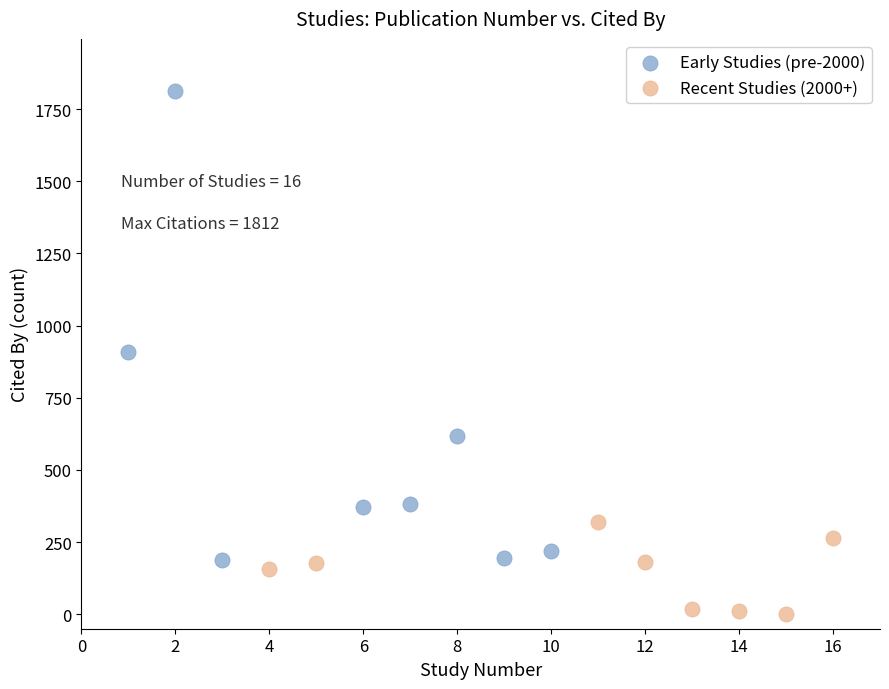

Which series has the widest spread of Y values?

Early Studies (pre-2000)